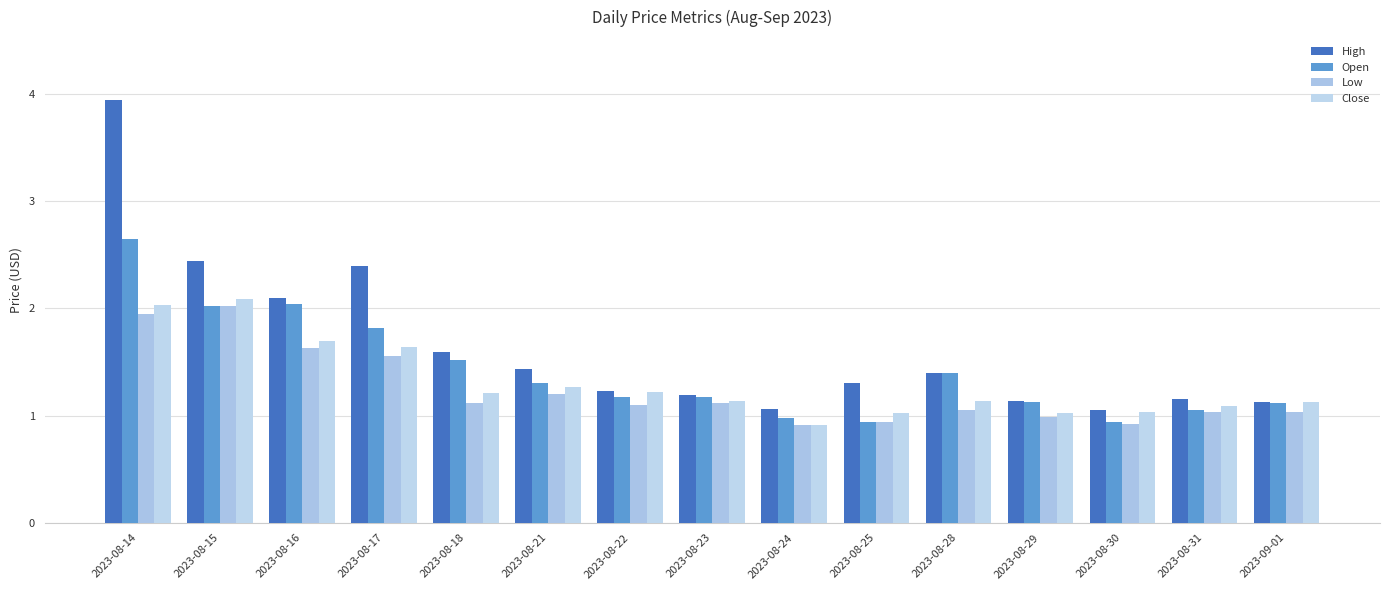

What is the value of the Close bar at the 1st from the left?

2.0